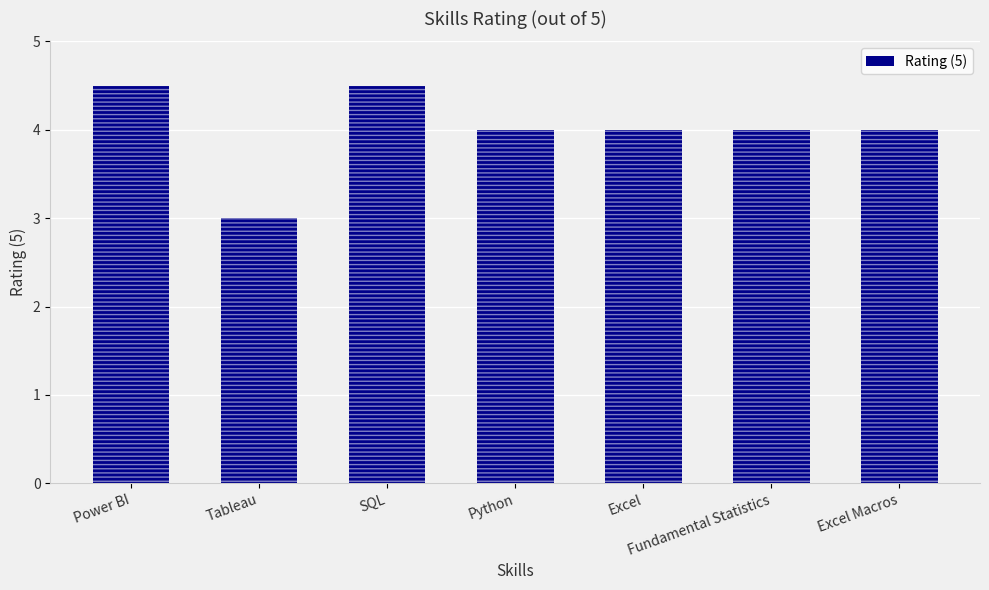

At which category does the chart reach its peak across all series?

Power BI